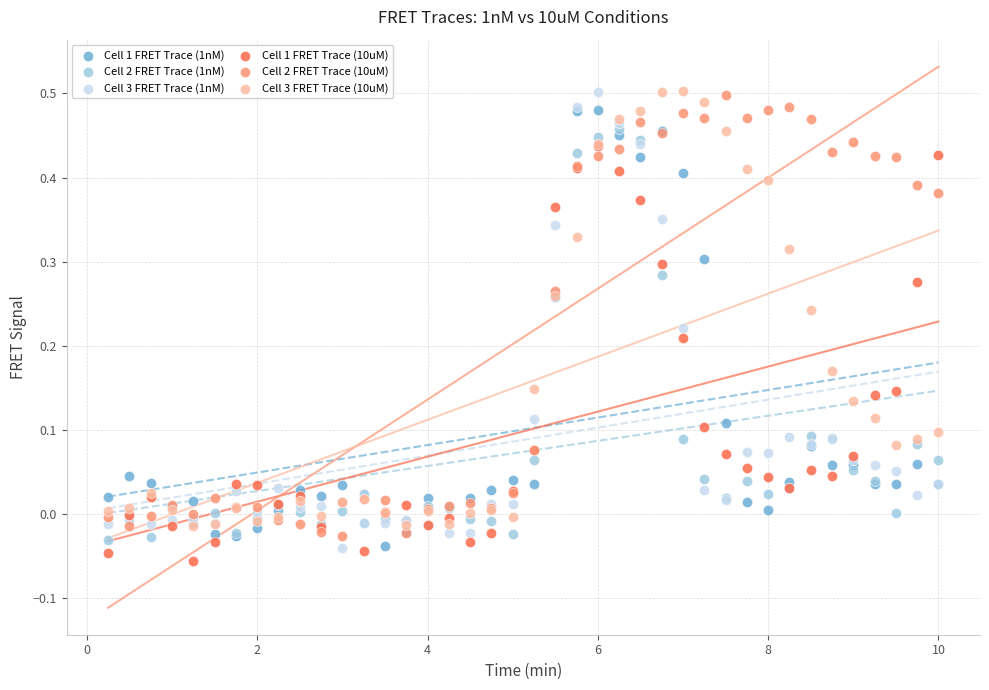

What are all the series names shown in the legend?

Cell 1 FRET Trace (1nM), Cell 2 FRET Trace (1nM), Cell 3 FRET Trace (1nM), Cell 1 FRET Trace (10uM), Cell 2 FRET Trace (10uM), Cell 3 FRET Trace (10uM)